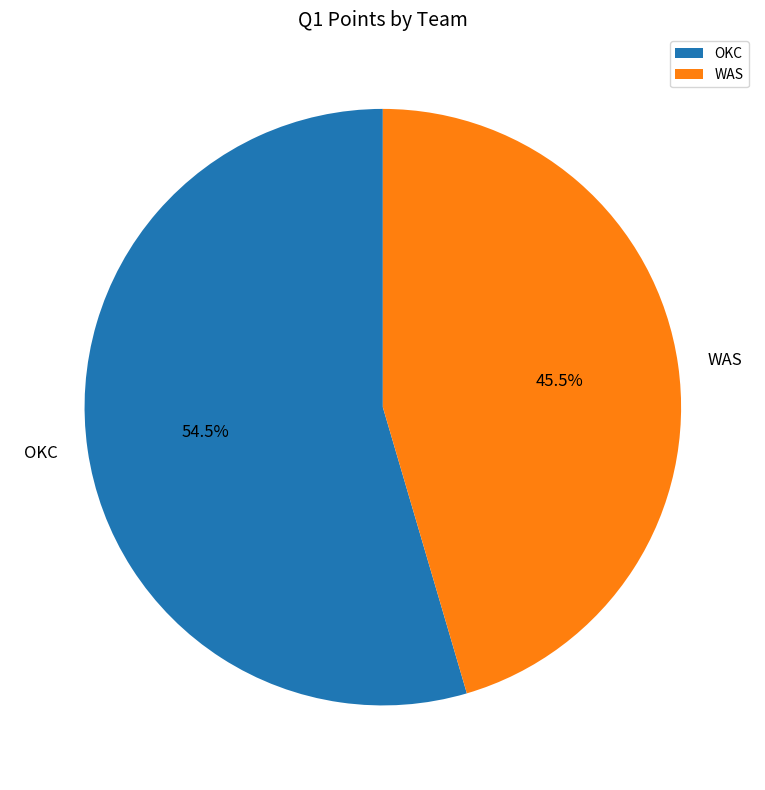

Rank the categories by value from lowest to highest.

WAS, OKC